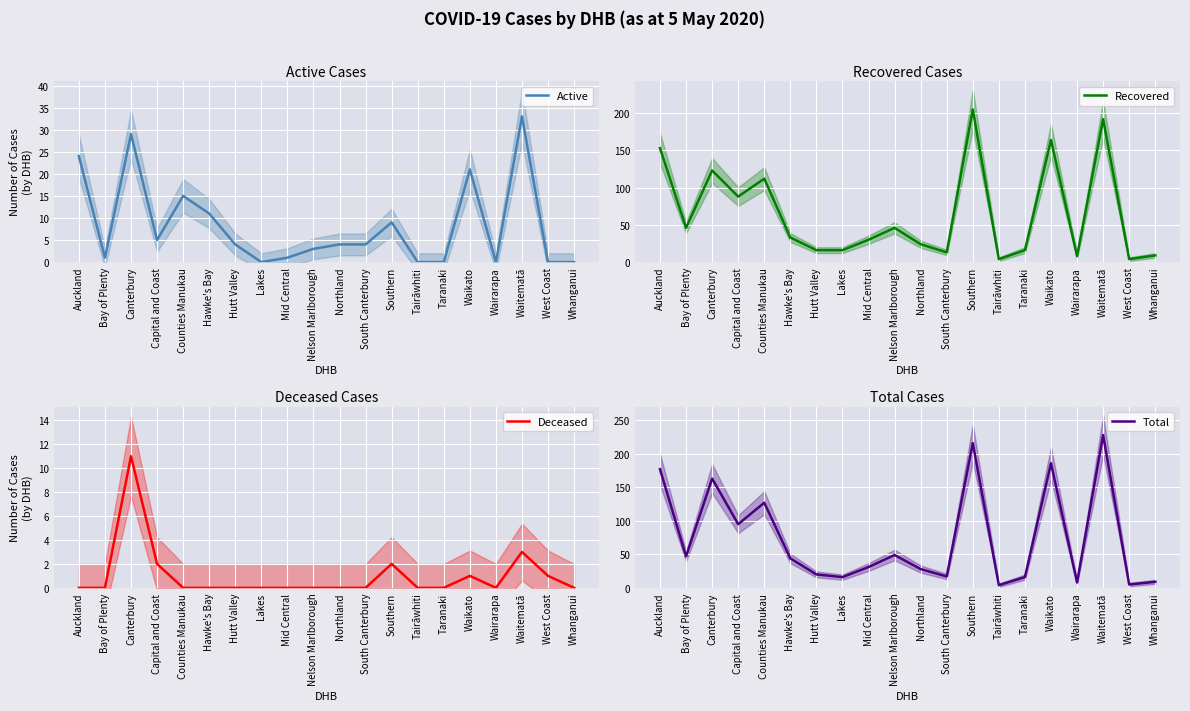

What is the sum of all Deceased values?

20